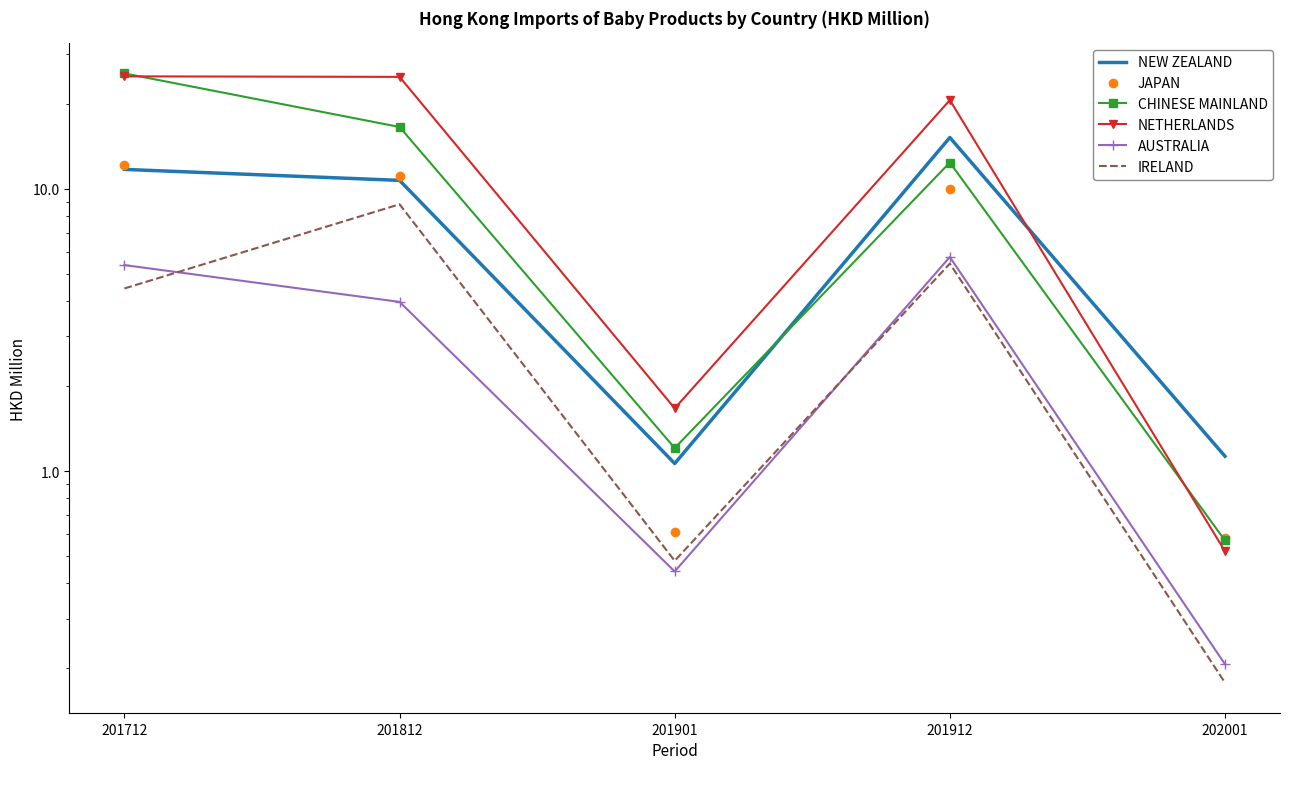

How many interior local valleys does the NEW ZEALAND series have?

1